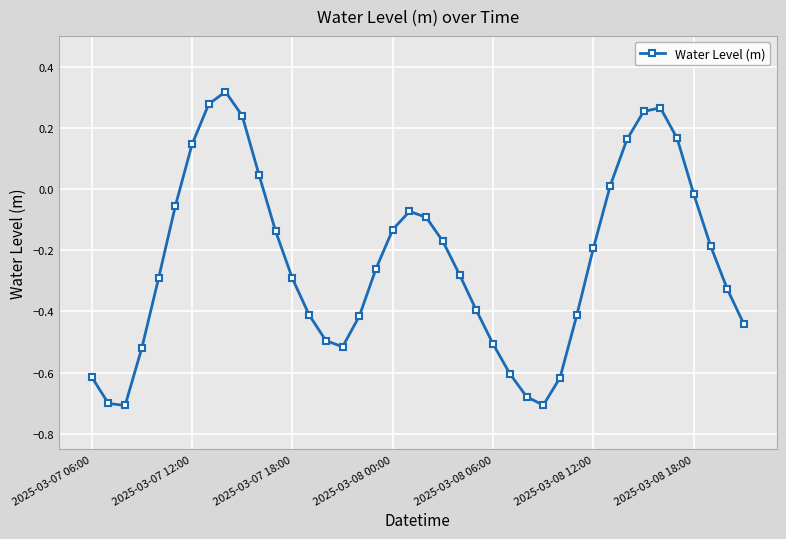

What is the difference between the maximum and second lowest values?

1.0